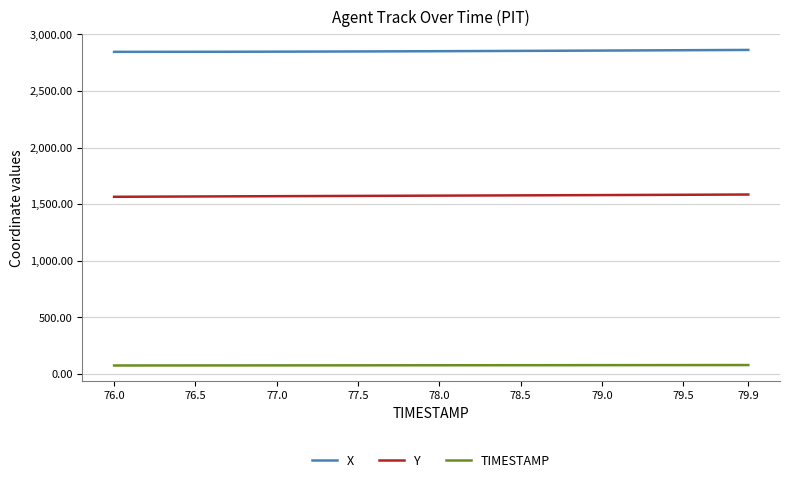

What is the minimum value for Y?

1565.7